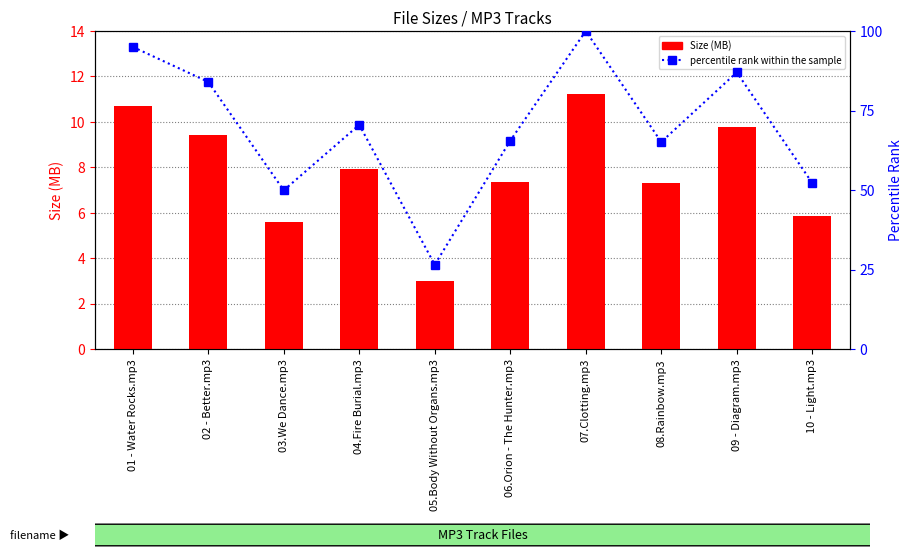

Which series has the largest range (max minus min)?

percentile rank within the sample